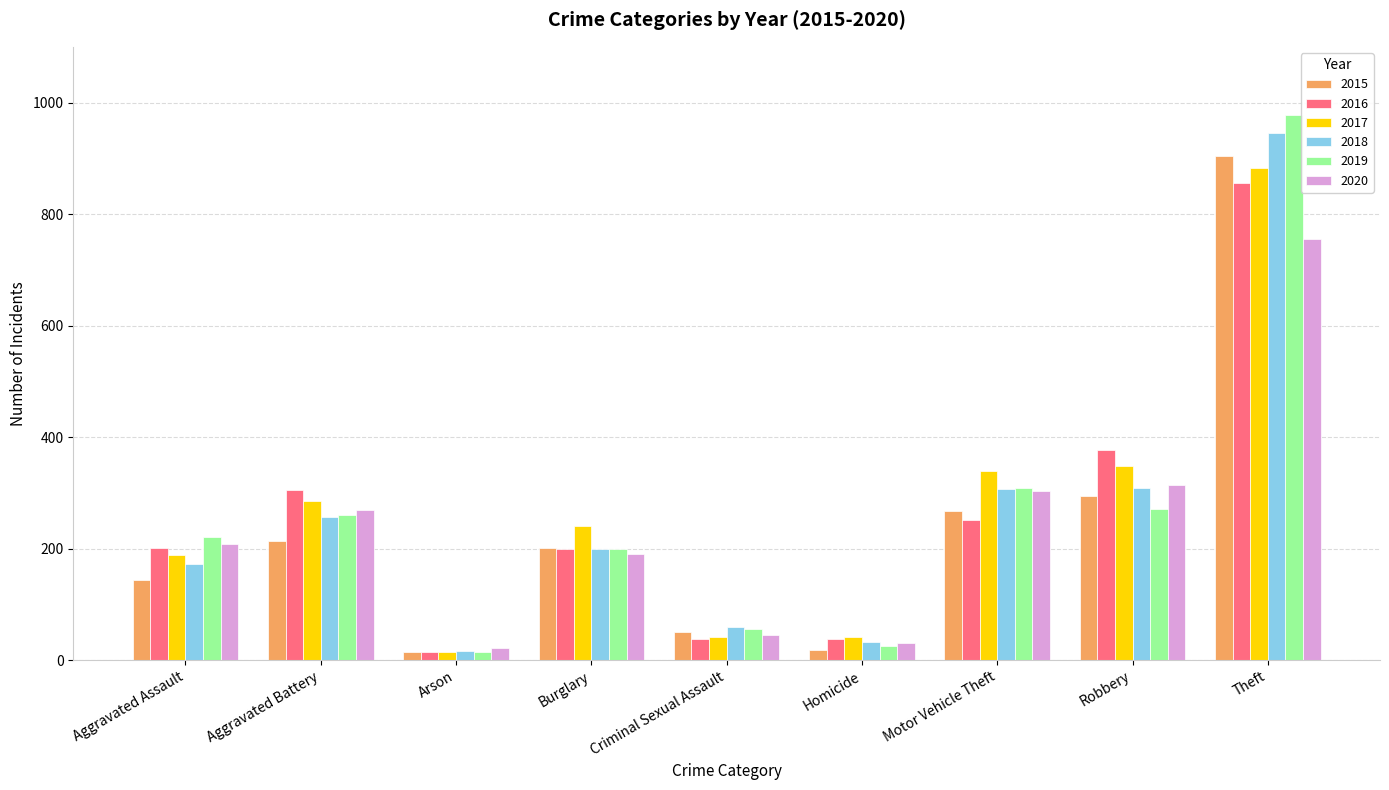

List the series in order of their peak value, lowest first.

2020, 2016, 2017, 2015, 2018, 2019